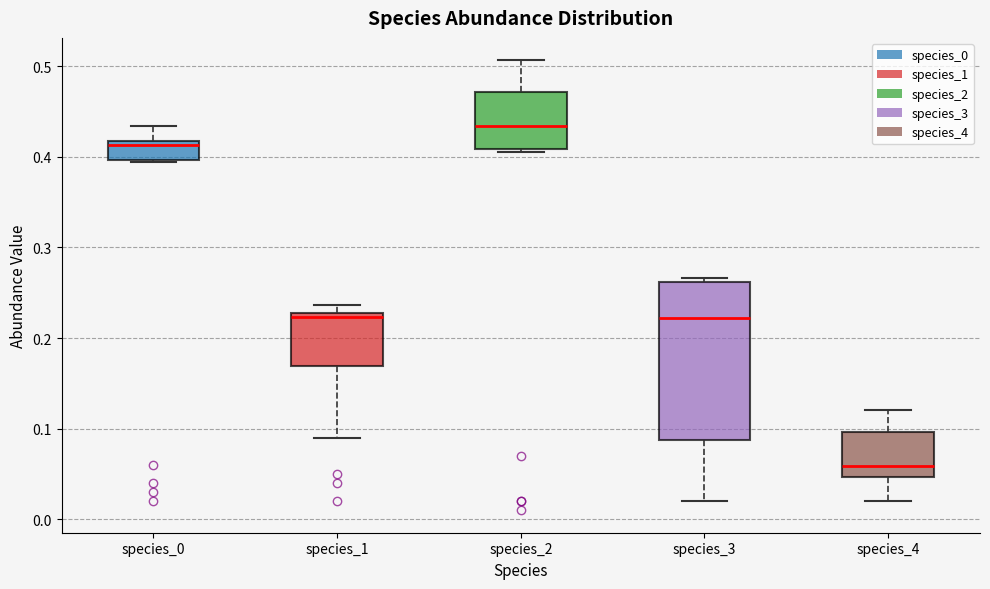

Where does the lower whisker of the box for species_4 end on the y-axis? The values are not printed on the chart, so give them approximately, as read against the axis.

0.02